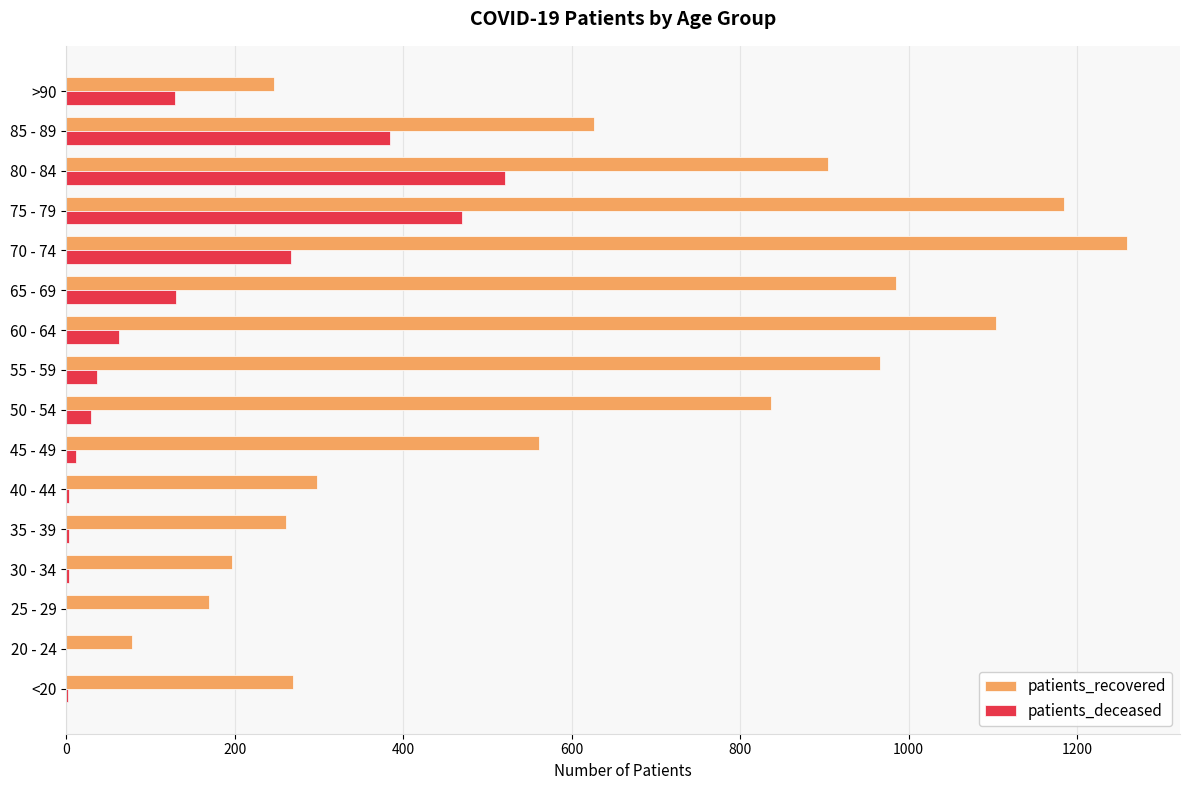

Is the value of patients_recovered at 65 - 69 greater than the value of patients_deceased at >90?

Yes